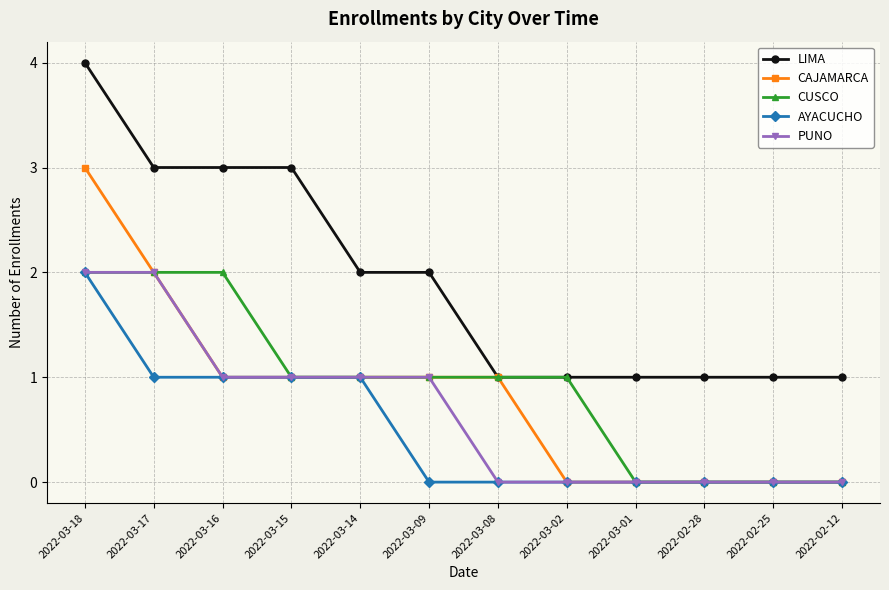

What position from the right is 2022-02-25?

2